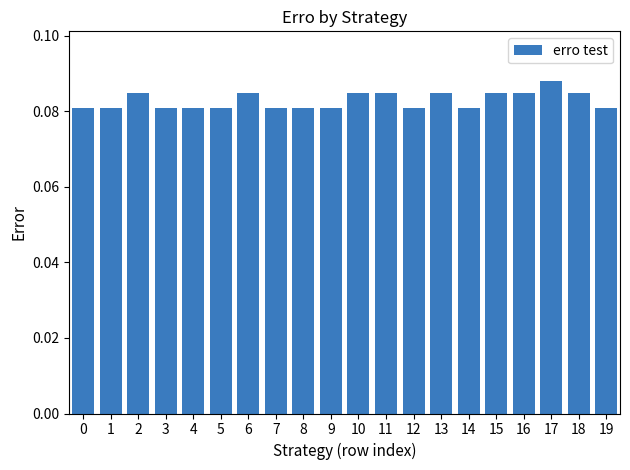

Between 6 and 7, which is larger?

6